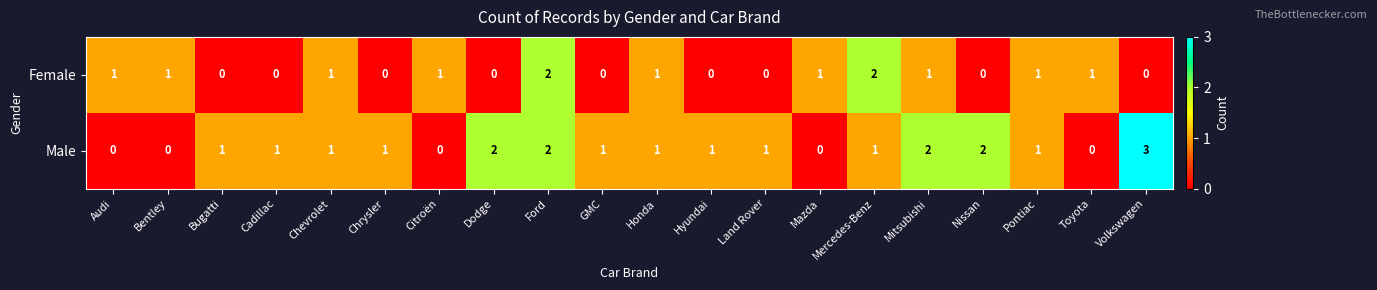

Count the Male values in the range 1 to 2.

14